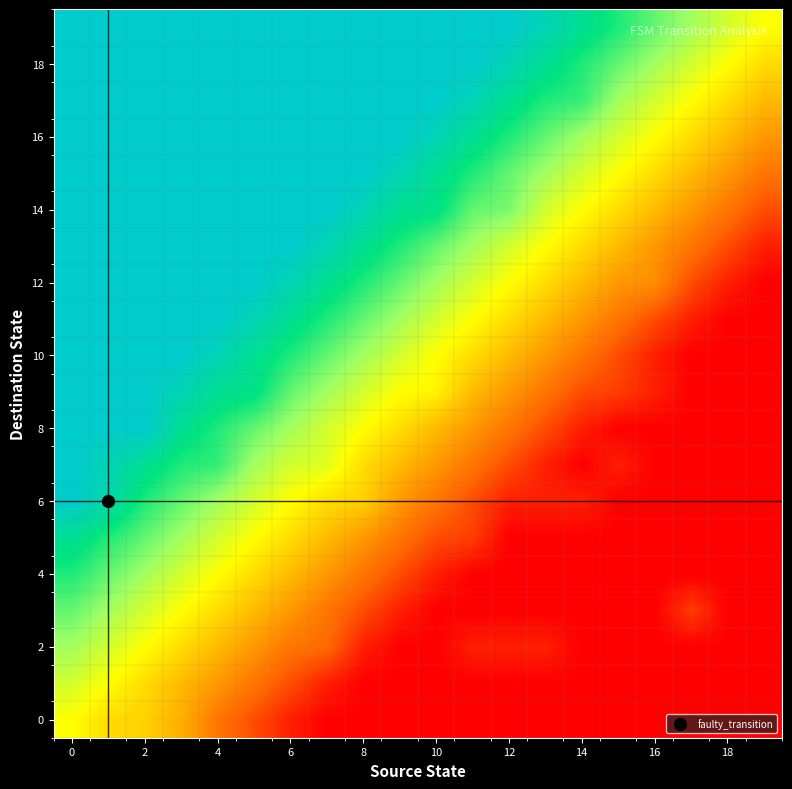

How many series are shown in this chart?

20